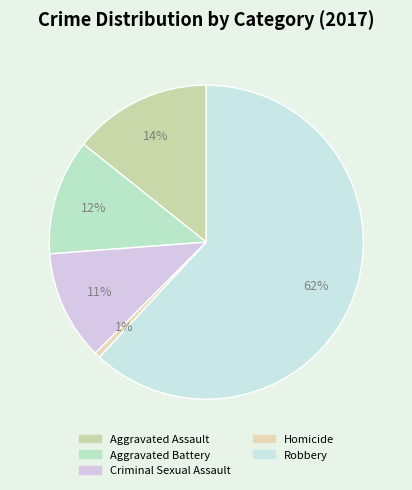

Rank the categories by value from highest to lowest.

Robbery, Aggravated Assault, Aggravated Battery, Criminal Sexual Assault, Homicide